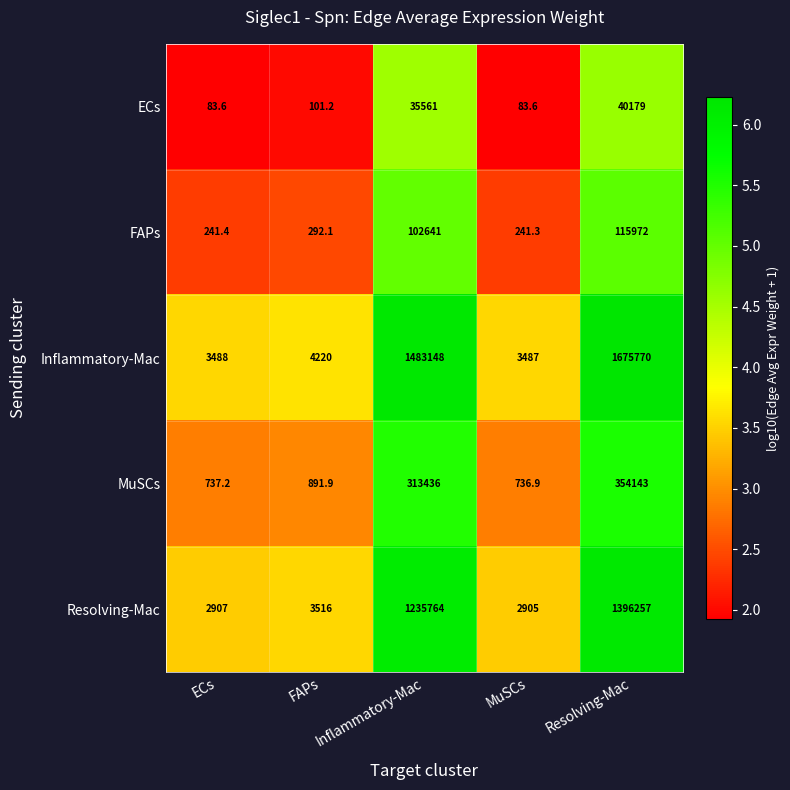

What is the sum of the MuSCs values at Inflammatory-Mac and ECs?

314173.2